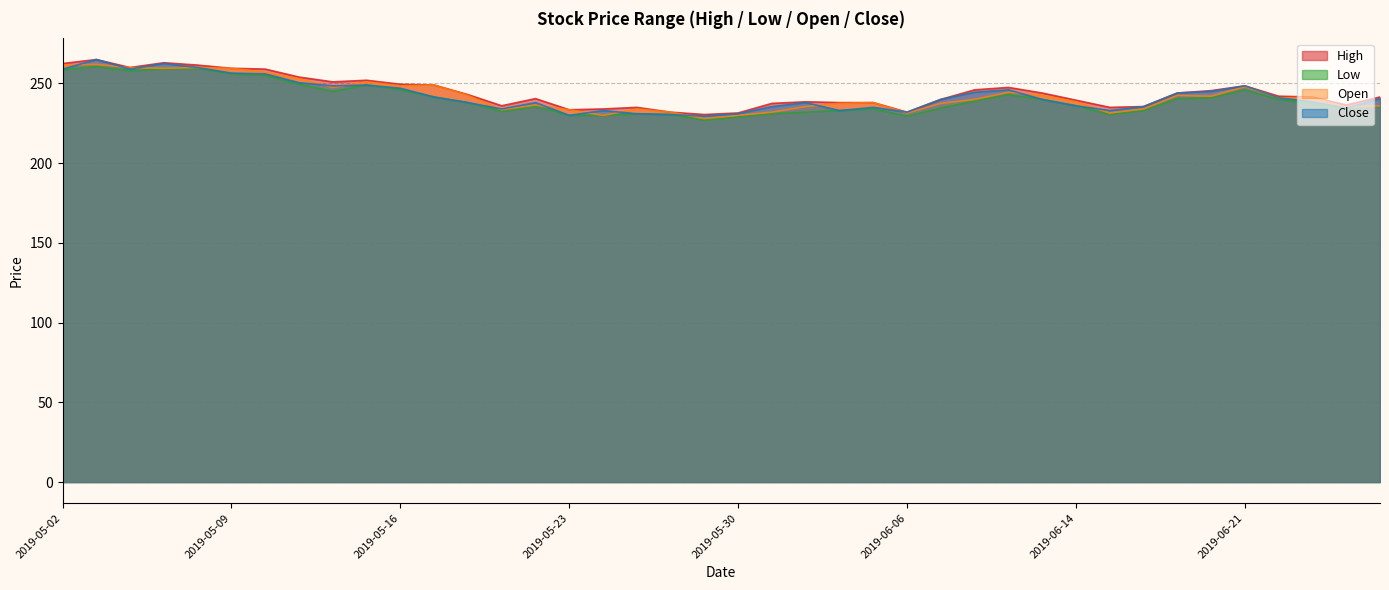

Between 2019-05-29 and 2019-06-13, which series saw the biggest shift?

Open